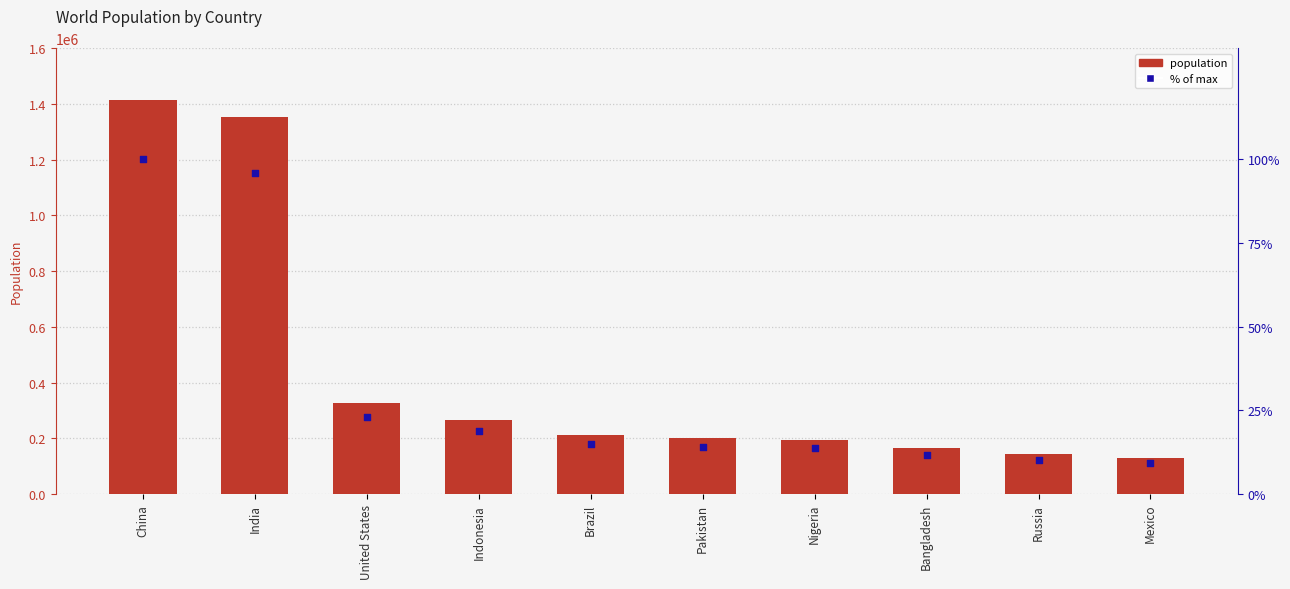

Which series reaches the minimum Y coordinate?

% of max